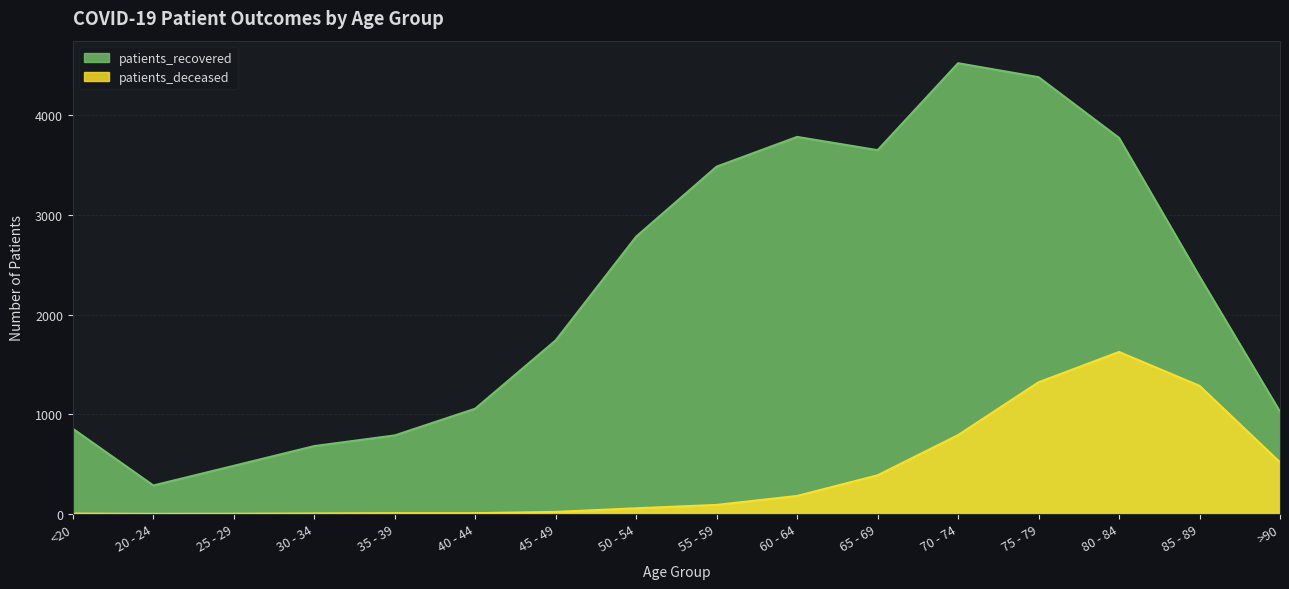

True or false: patients_deceased has a value of 181 at 60 - 64.

True